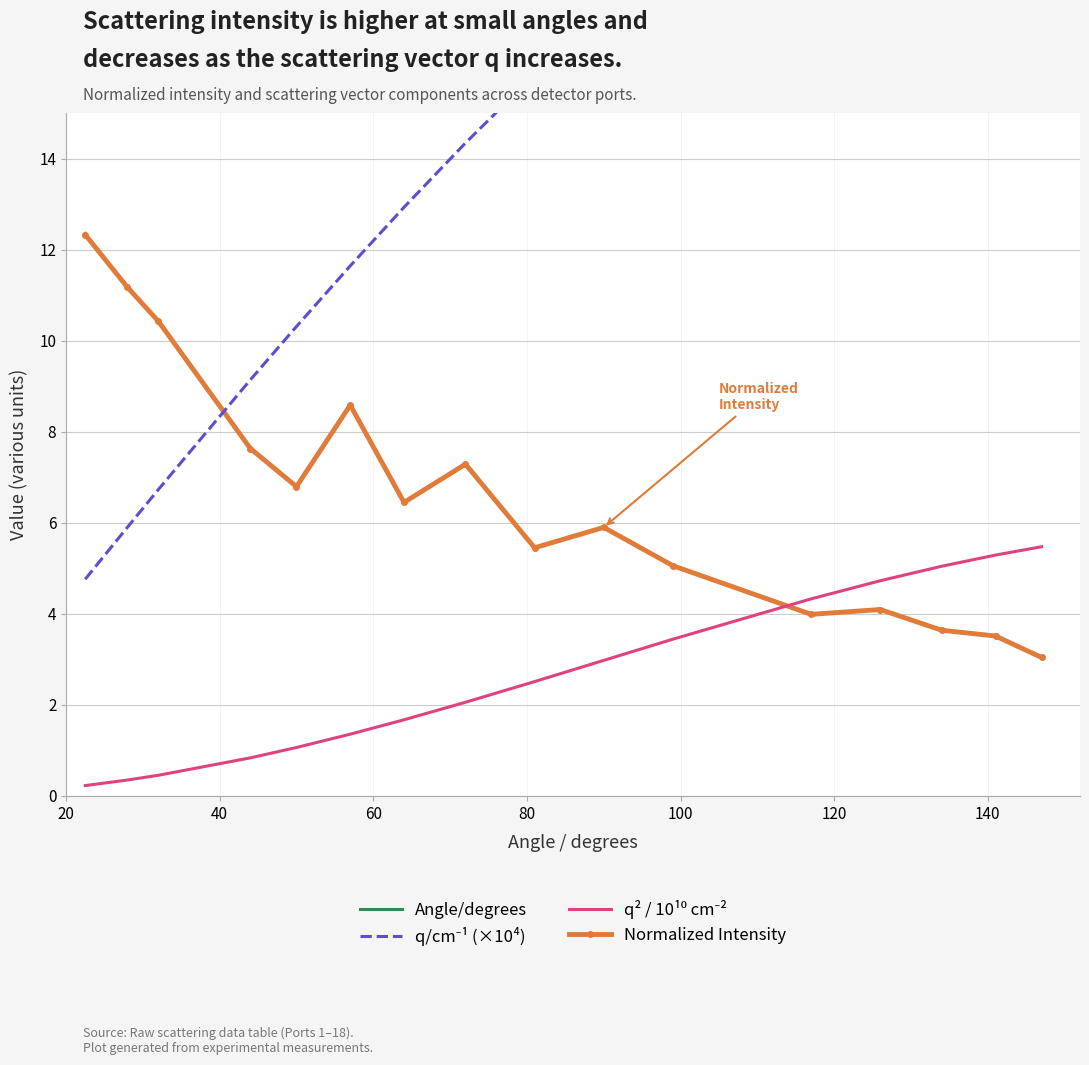

True or false: Normalized Intensity and q² / 10¹⁰ cm⁻² cross at least once.

True